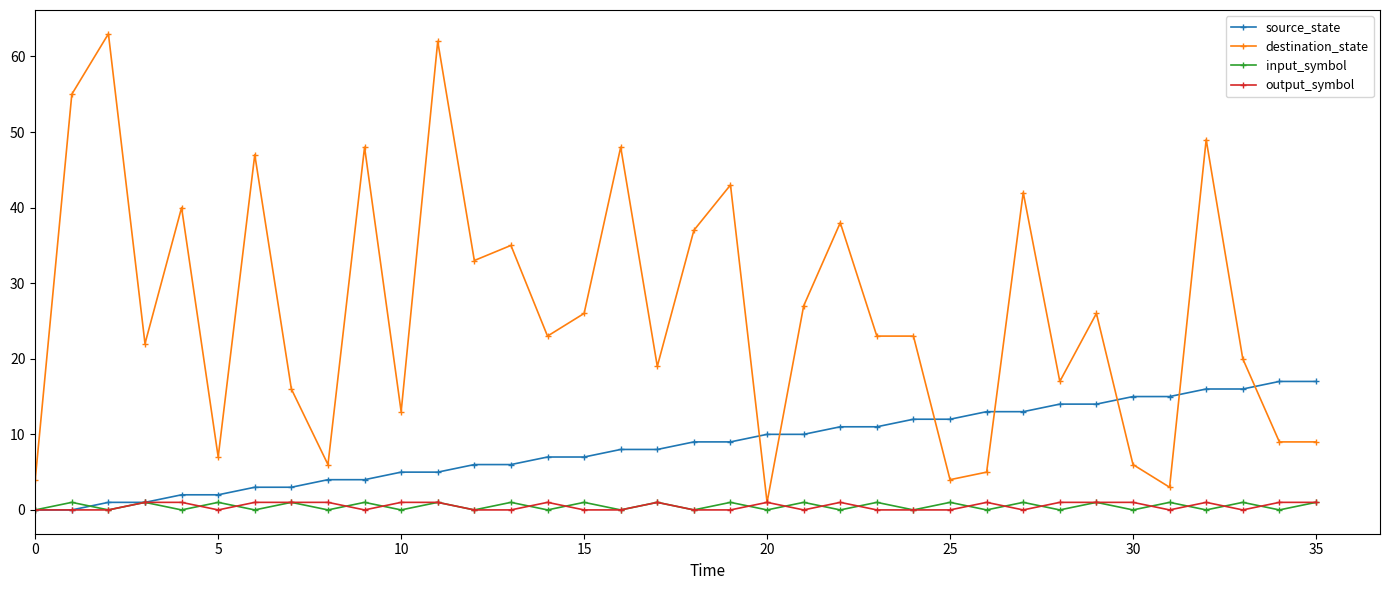

What is the difference between the maximum and minimum values in the source_state series?

17